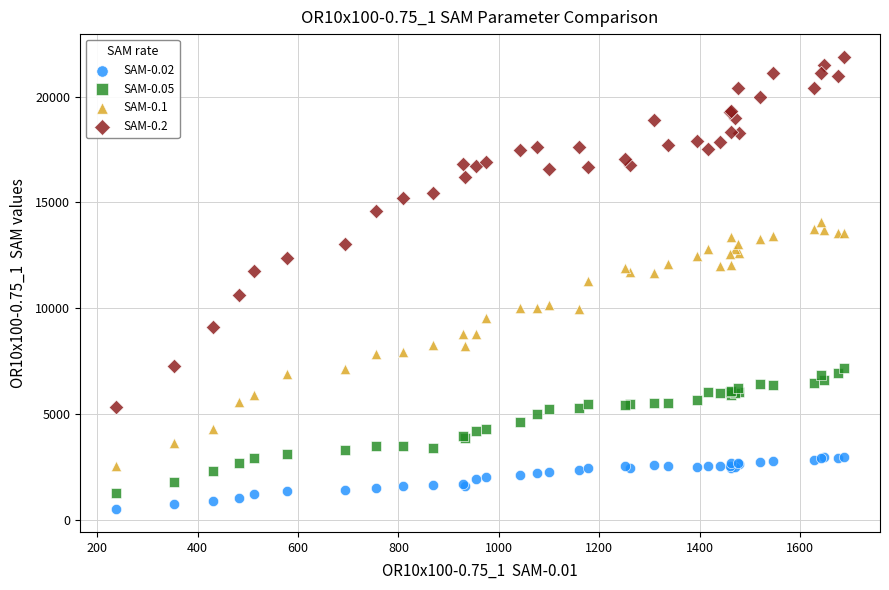

What are all the series names shown in the legend?

SAM-0.02, SAM-0.05, SAM-0.1, SAM-0.2